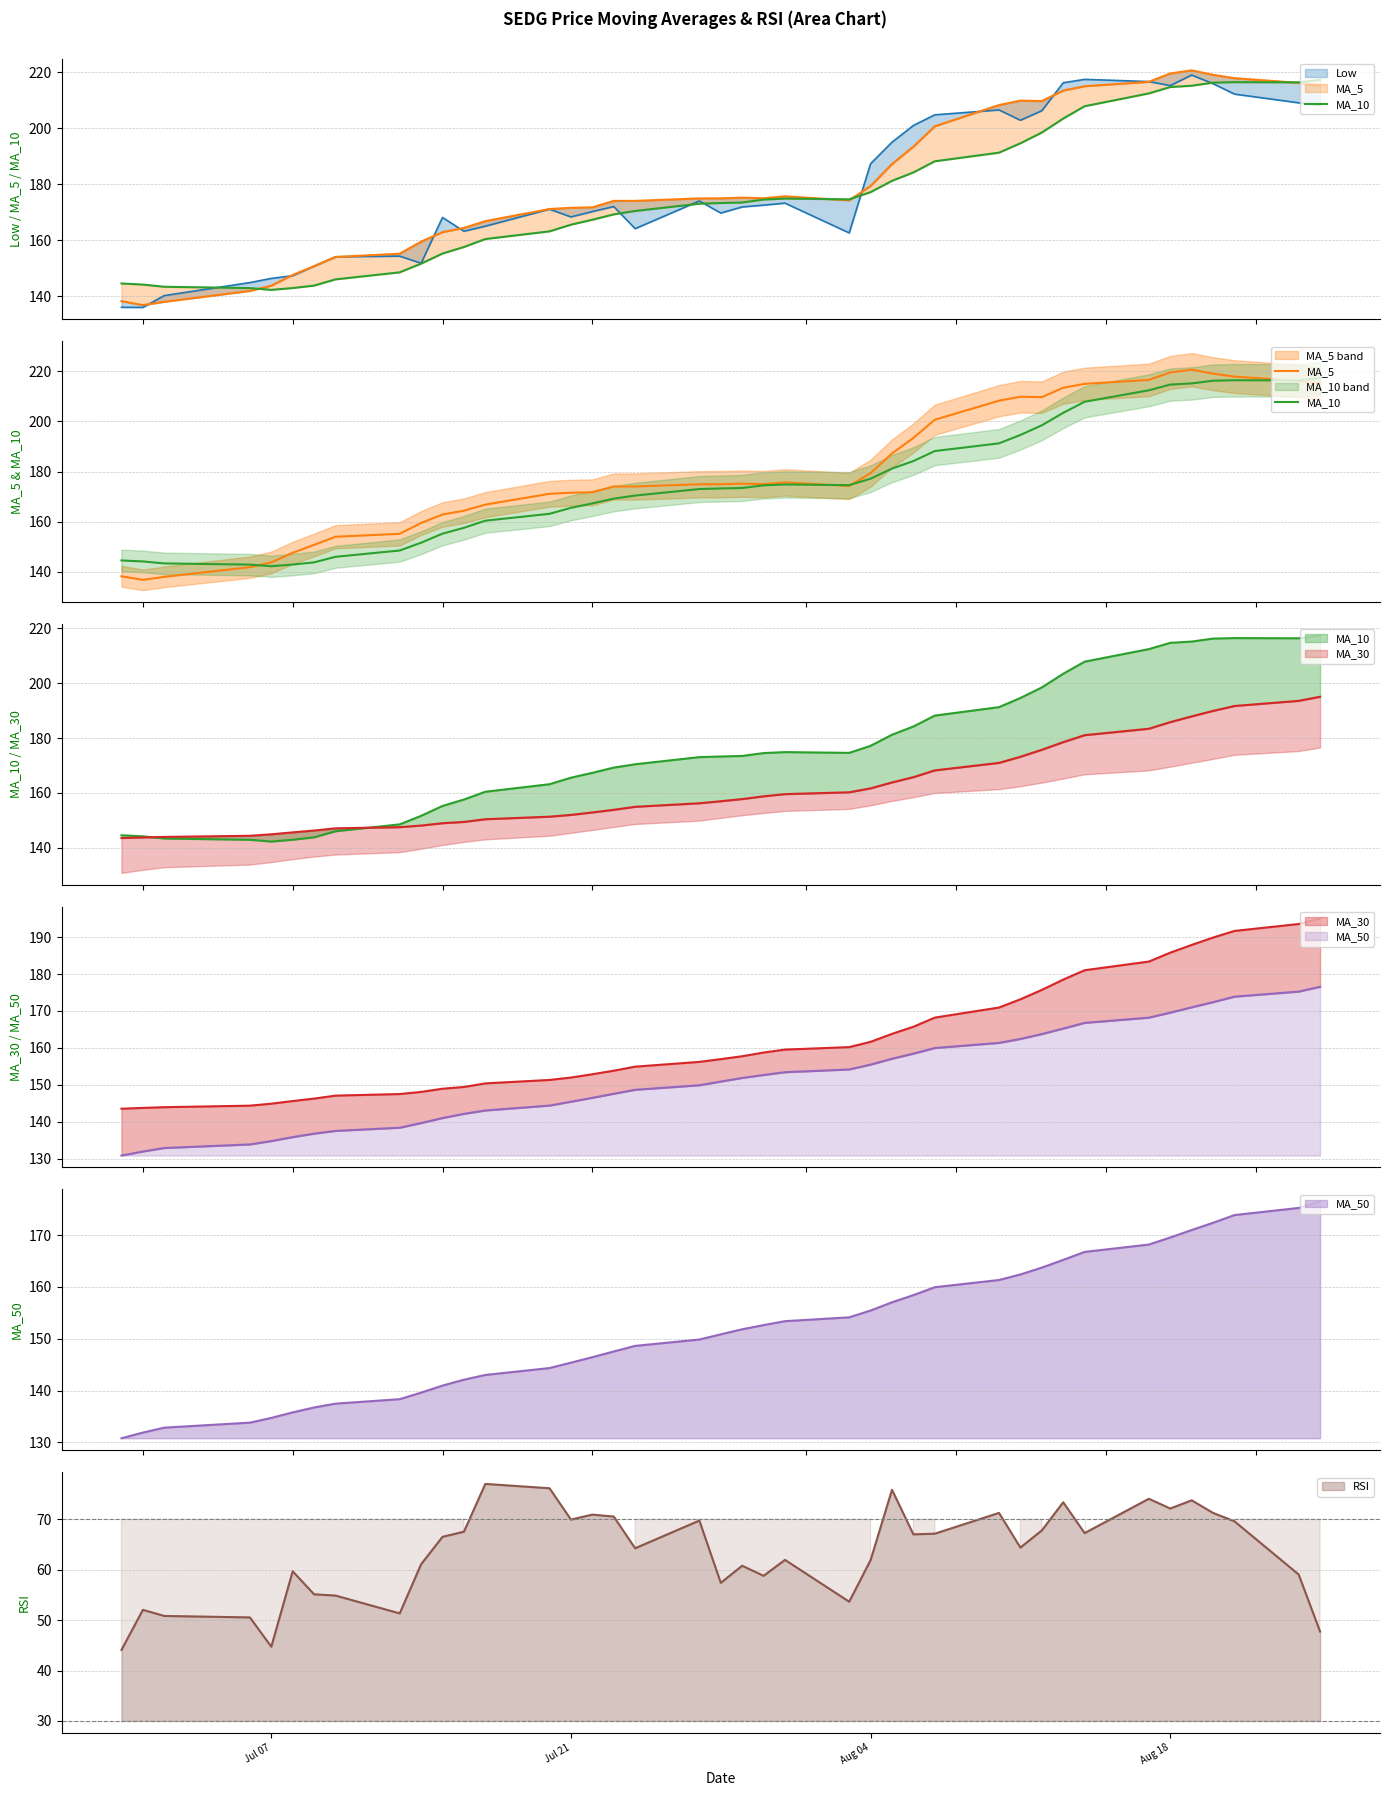

What is the minimum value for RSI?

44.1